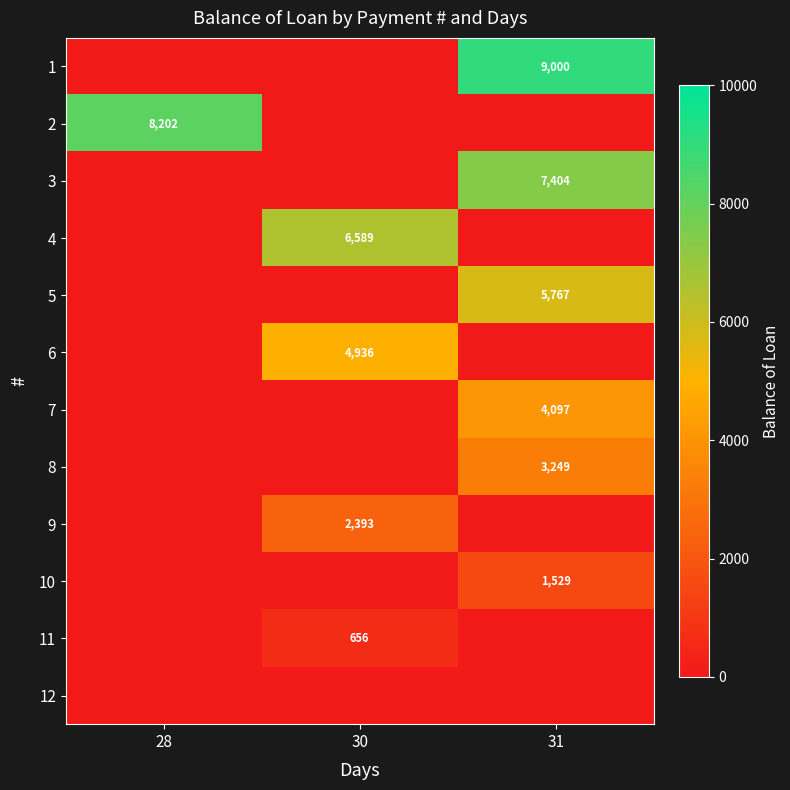

What is the difference between the highest and lowest values at 30?

6589.5